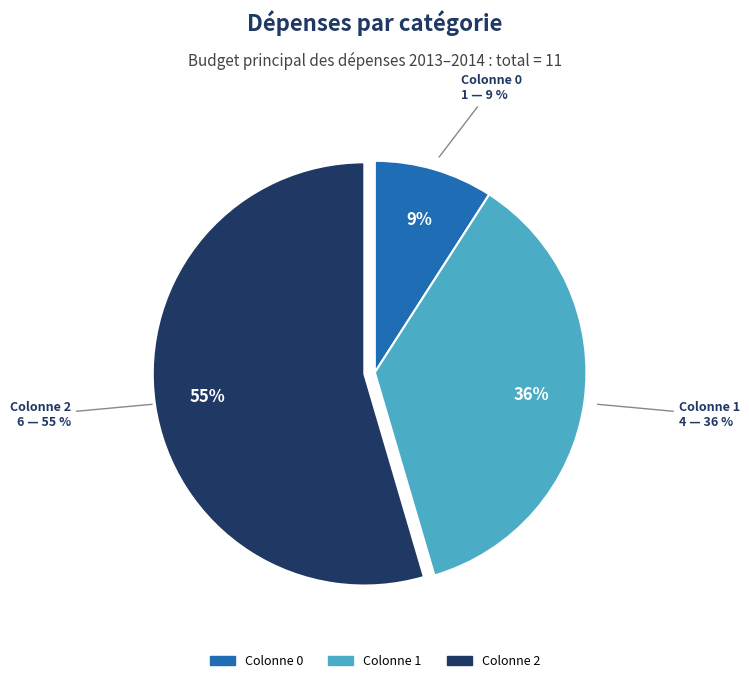

What percentage is the 1 slice, to the nearest percent?

36%